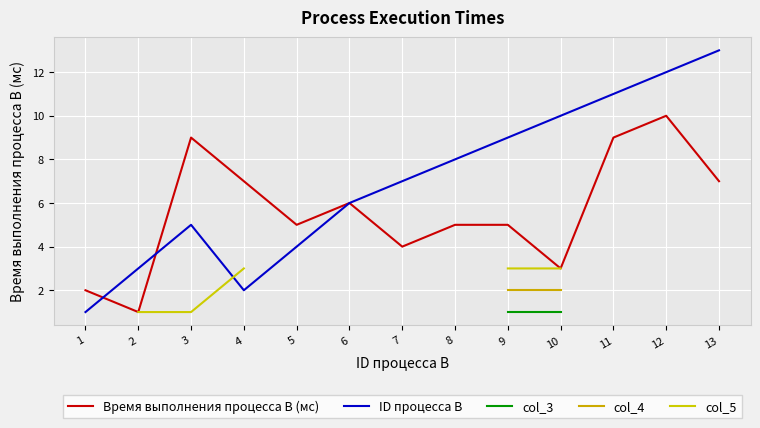

The Время выполнения процесса B (мс) series shows 16 at 11. True or false?

False